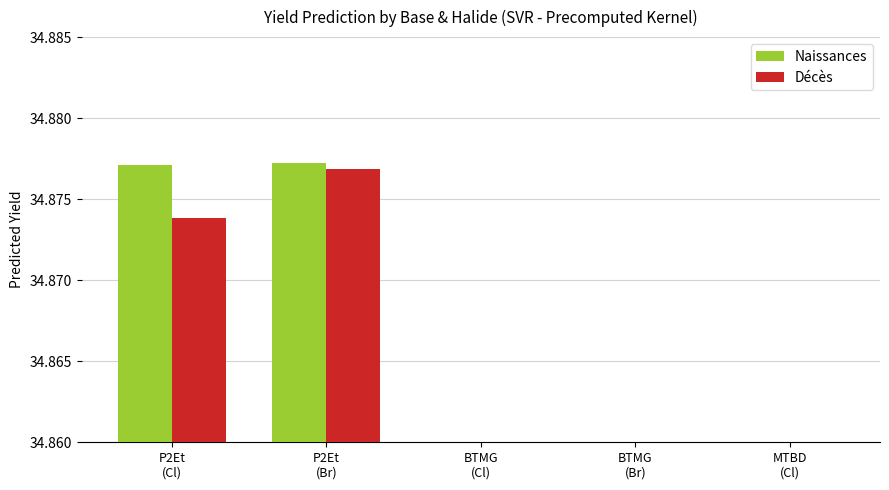

How many Naissances values are between 34 and 35?

5